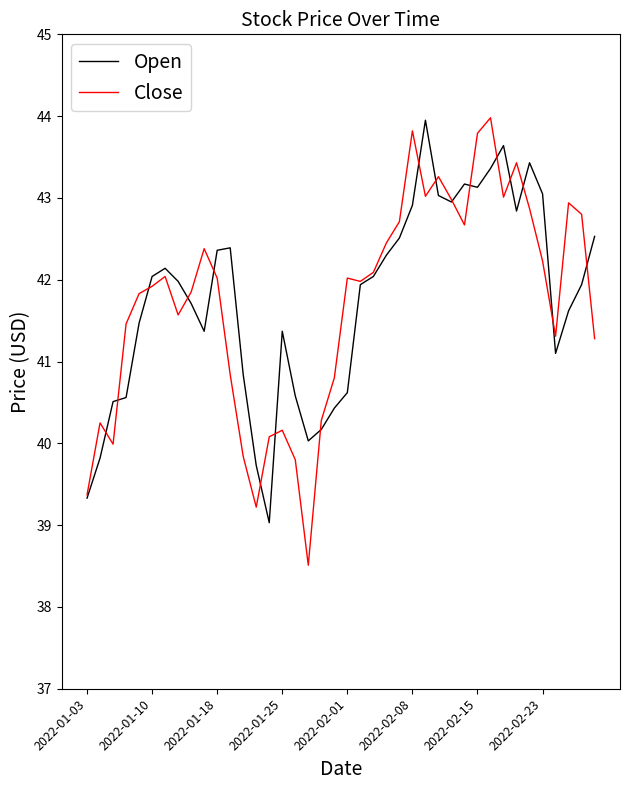

Which series has the widest spread of values?

Close